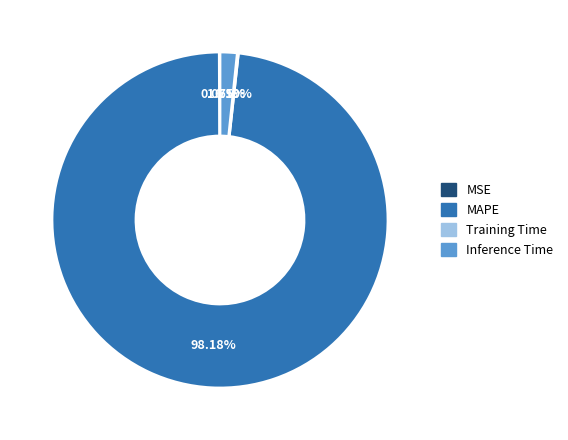

Which category accounts for the majority?

MAPE